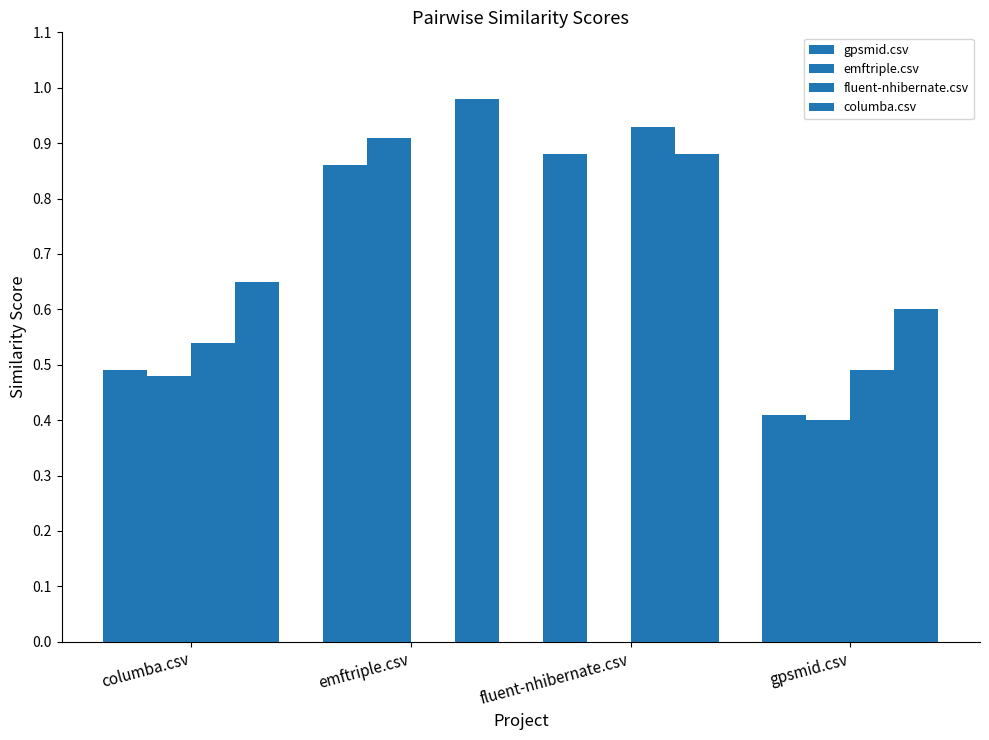

At which label is columba.csv closest to 0?

gpsmid.csv